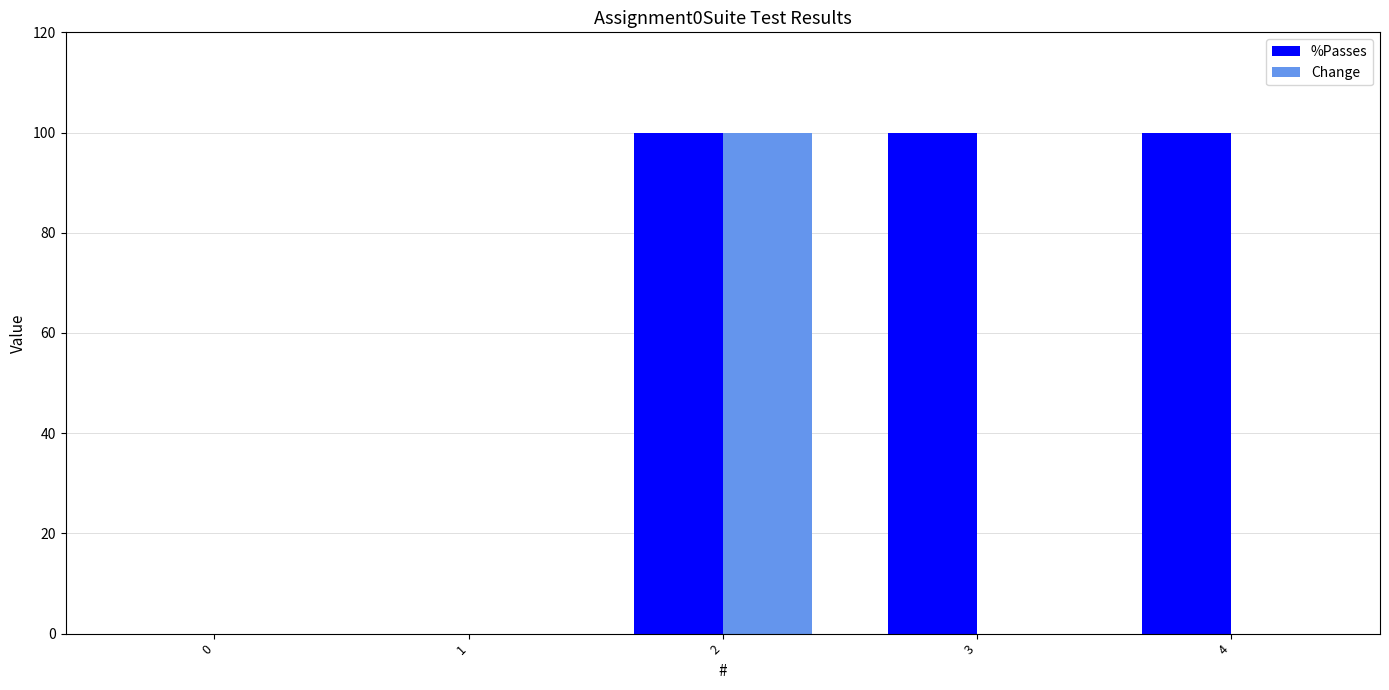

Which series changed the most between 1 and 3?

%Passes